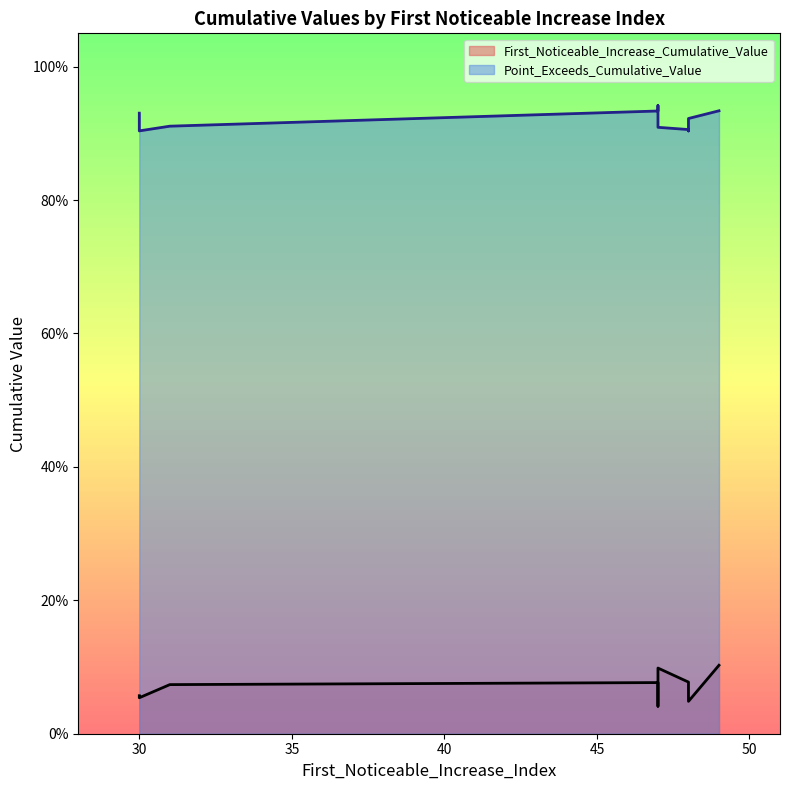

Where is First_Noticeable_Increase_Cumulative_Value nearest to the value 0?

47